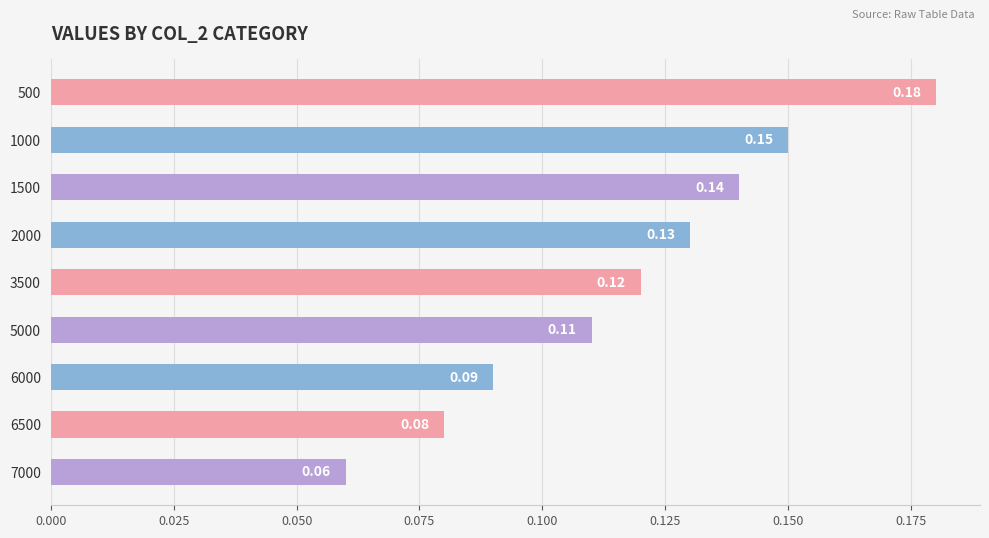

Between 2000 and 7000, which is larger?

2000